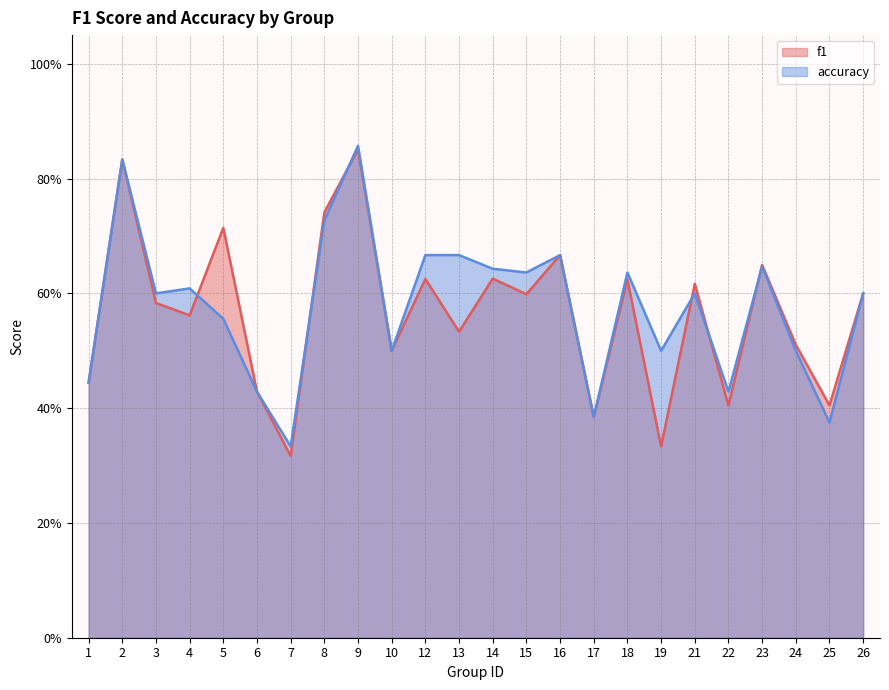

At which category does the chart reach its minimum across all series?

7